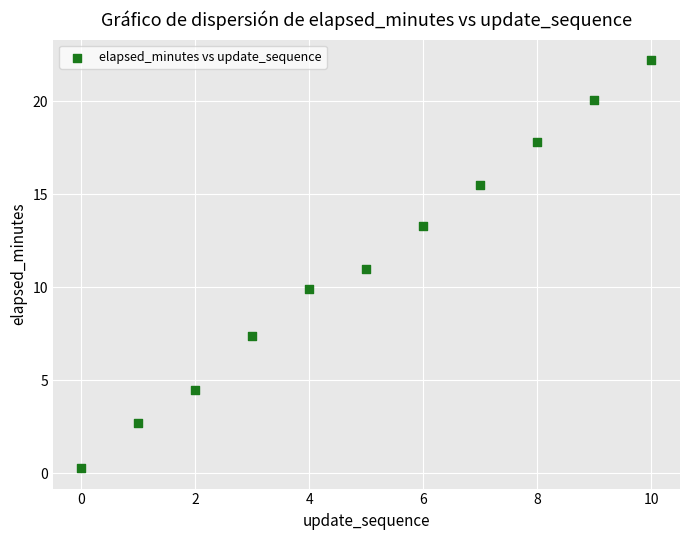

What is the average Y value?

11.3